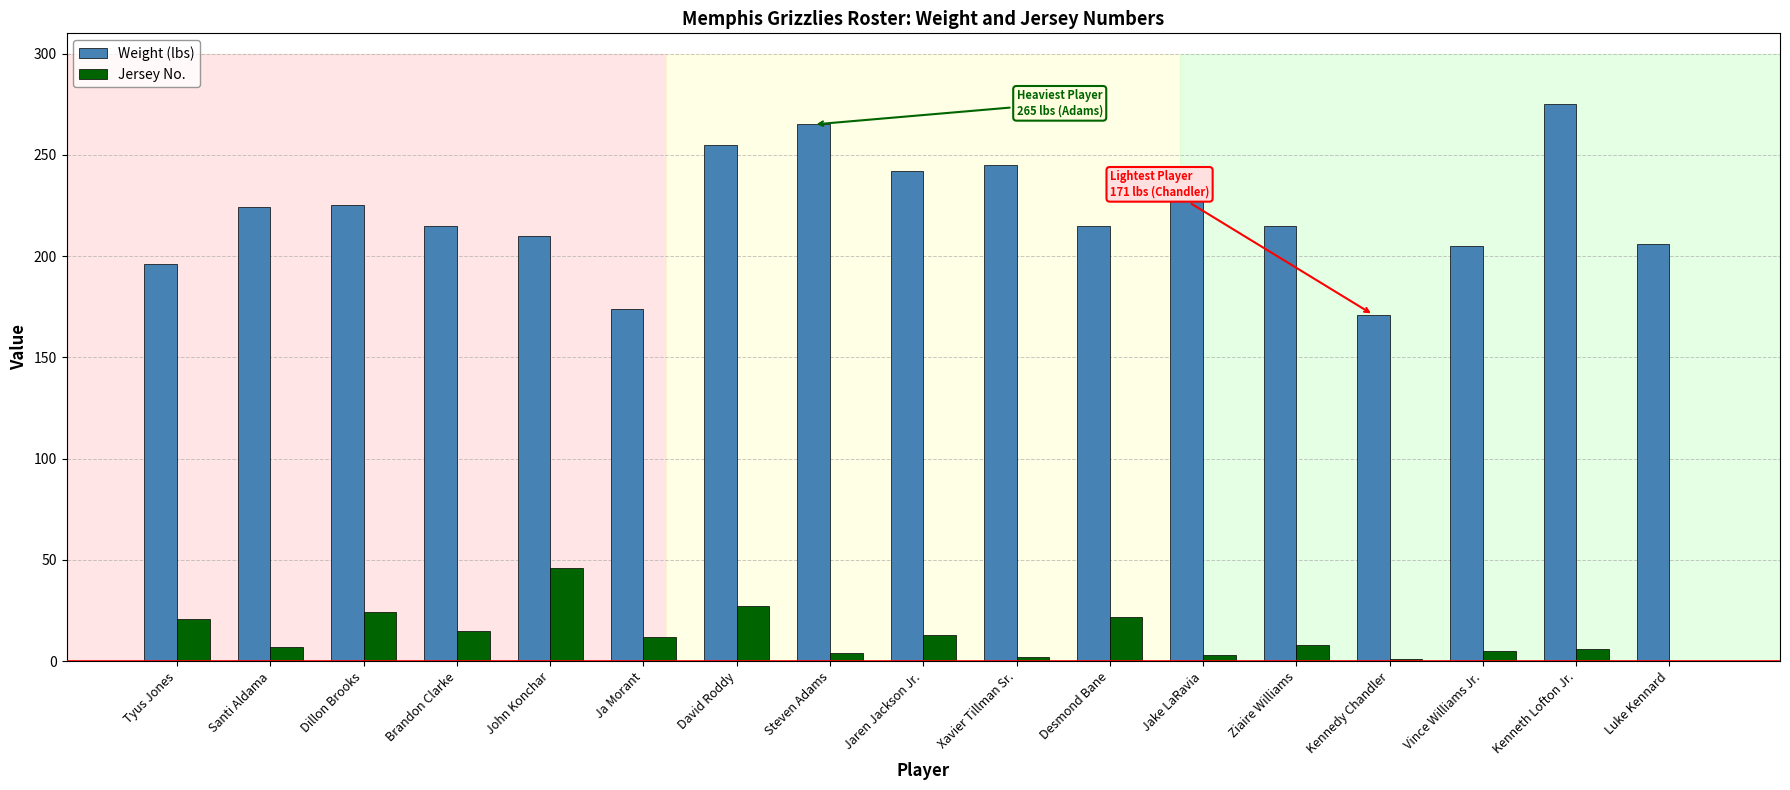

Which series has the largest total across all categories?

Weight (lbs)